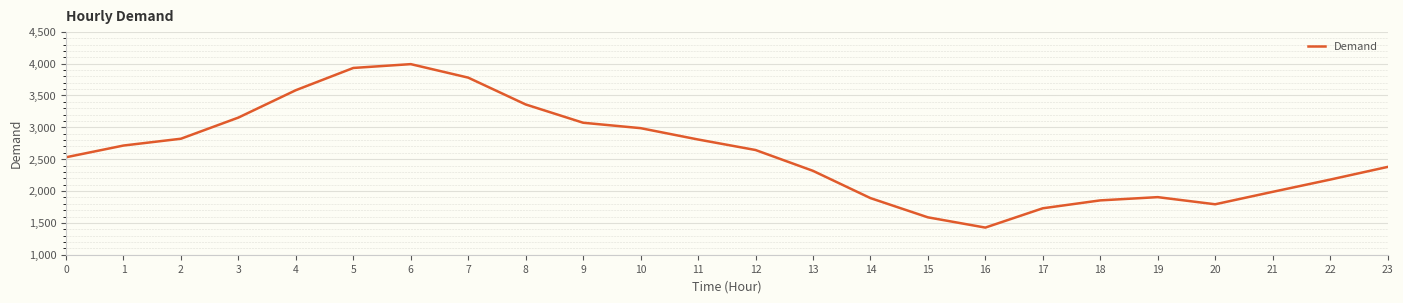

Read the value at 1, to the nearest 100.

2700